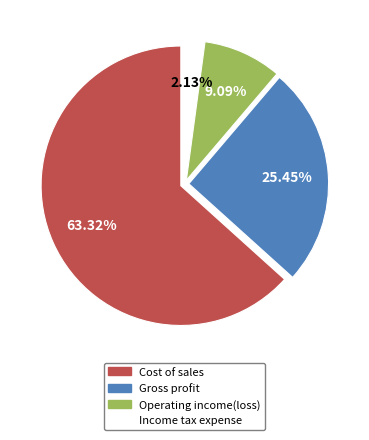

Does any single category account for the majority?

Yes